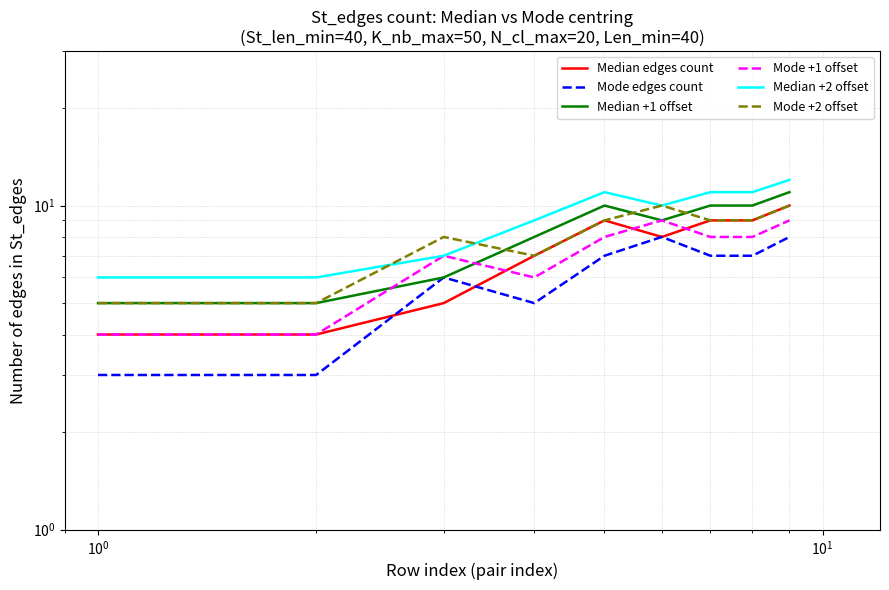

What is the difference between the highest and lowest values at $\mathdefault{10^{0}}$?

3